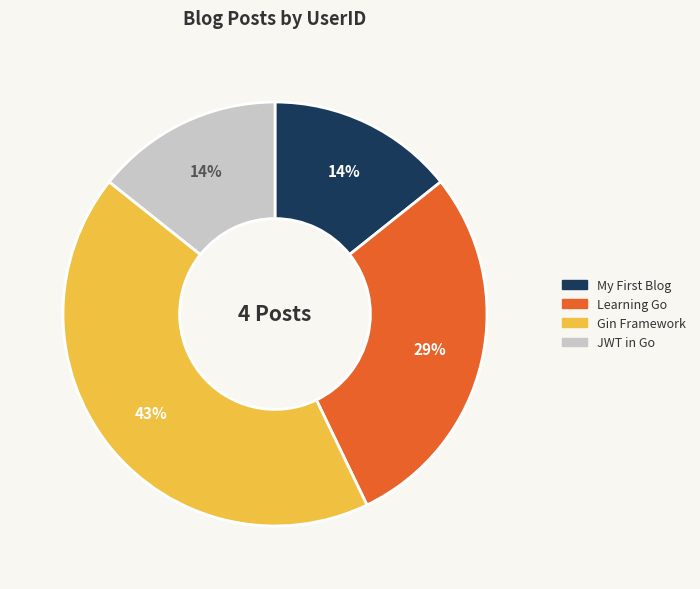

To the nearest percent, what is the difference between the largest and smallest slice percentages?

29%